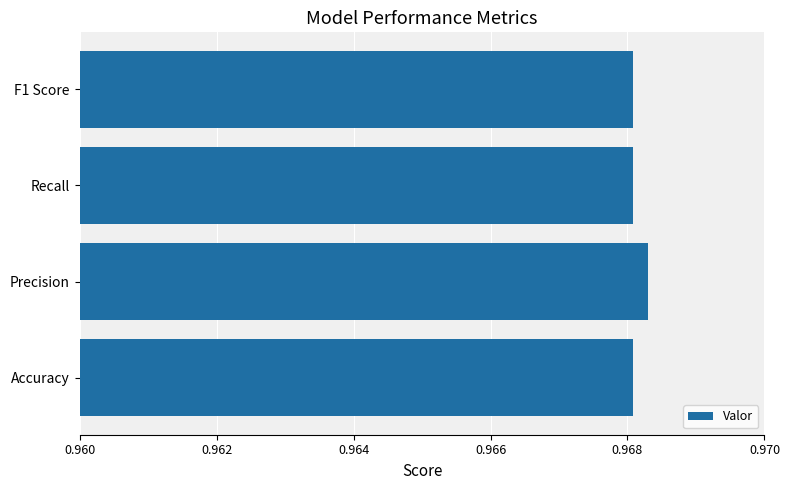

True or false: the data shows 0.4 at Accuracy.

False